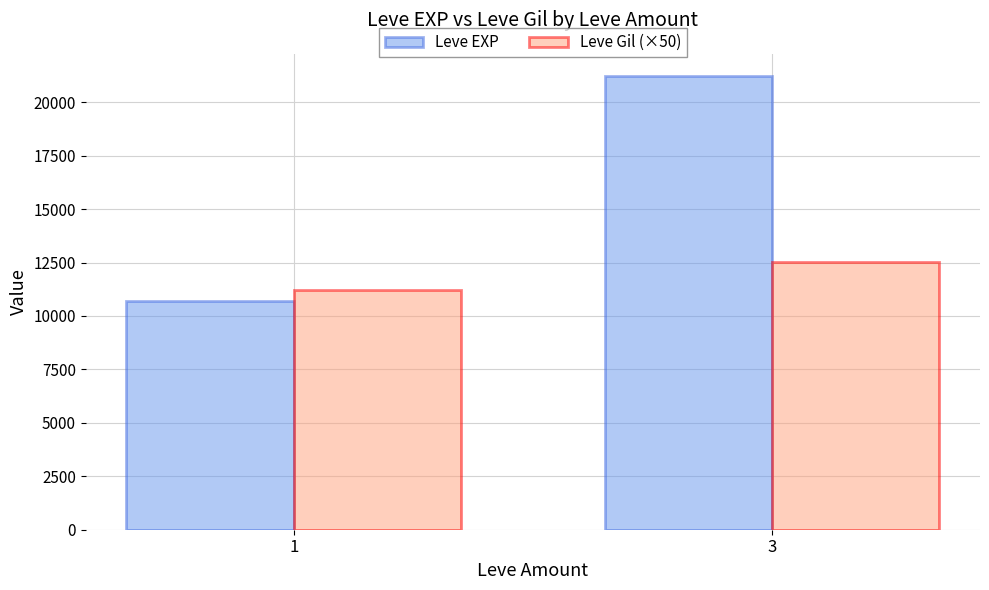

Rank the series at 1 from lowest to highest value.

Leve EXP, Leve Gil (×50)